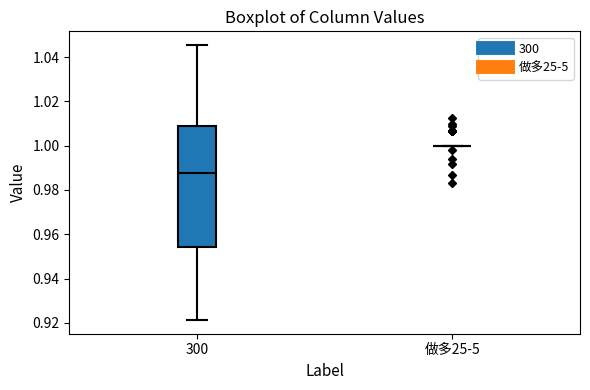

Reading left to right, transcribe this box plot: for each box, give where its median line is, the range the box spans, and where its two whiskers end, as read against the y-axis. The values are not printed on the chart, so give them approximately, as read against the axis.

300: median 0.988, box 0.954 to 1.008, whiskers 0.922 to 1.046
做多25-5: box collapsed to a line at 1.000, whiskers 1.000 to 1.000